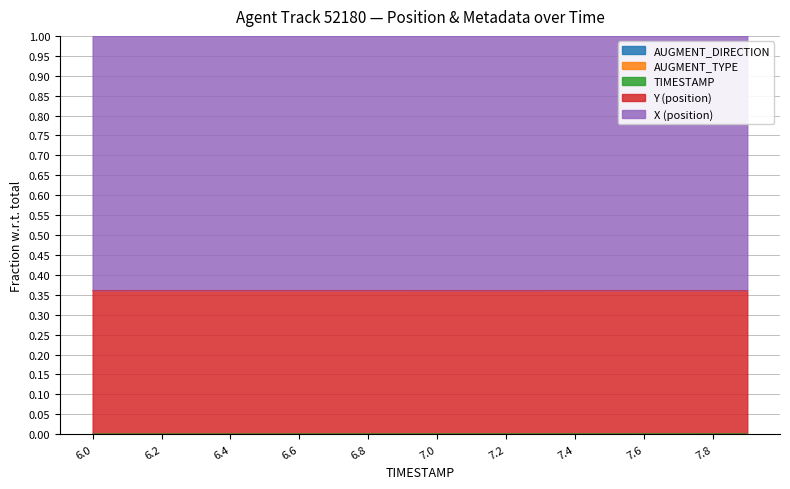

What position from the left is 6.6?

7